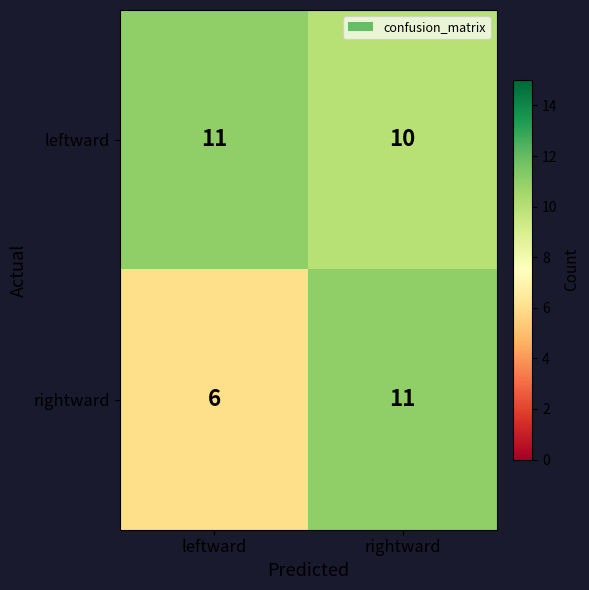

Which series has the largest range (max minus min)?

rightward